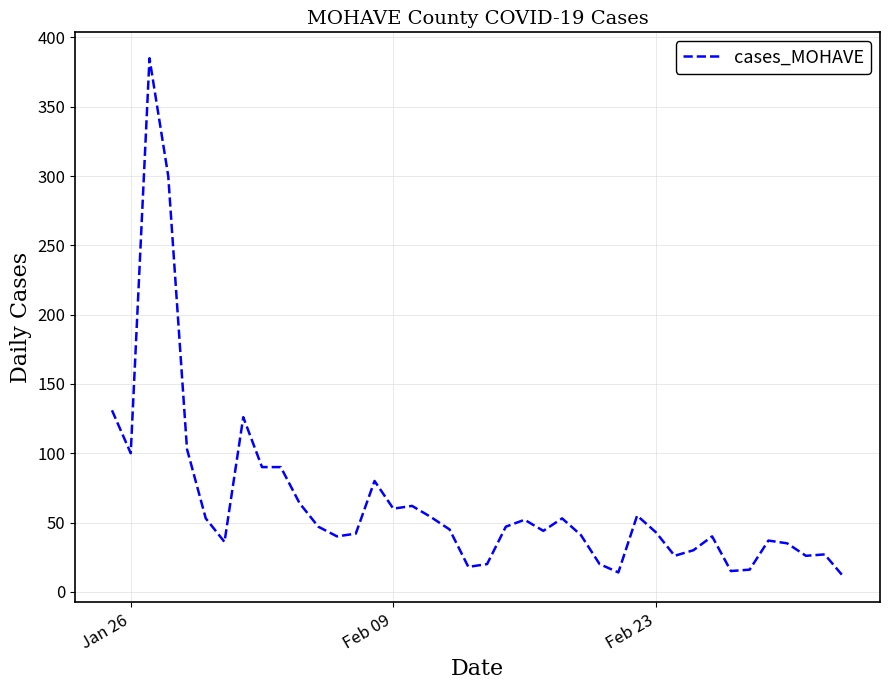

What is the difference between the maximum and minimum values?

374